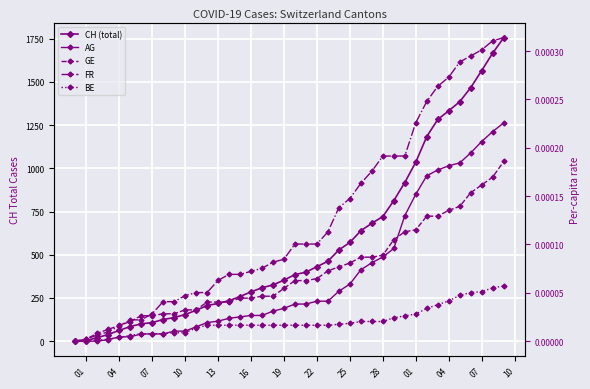

The BE series shows 0.0 at 18. True or false?

False